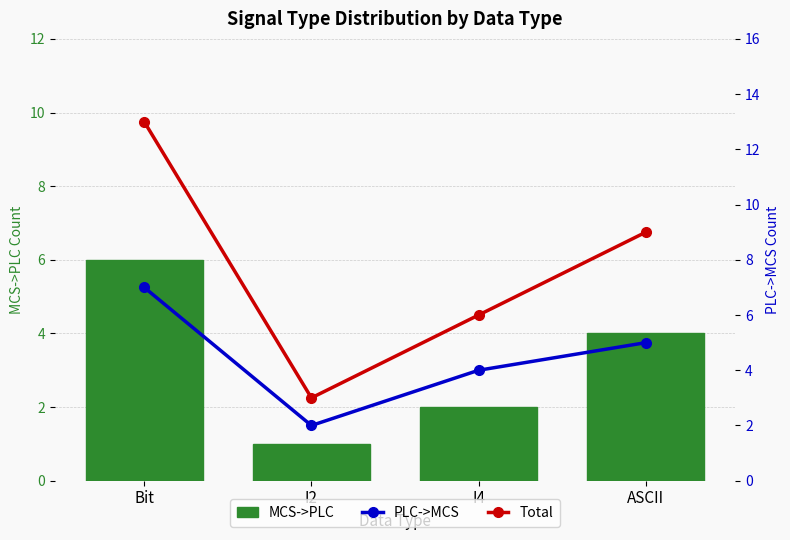

How many categories are shown in the chart?

4